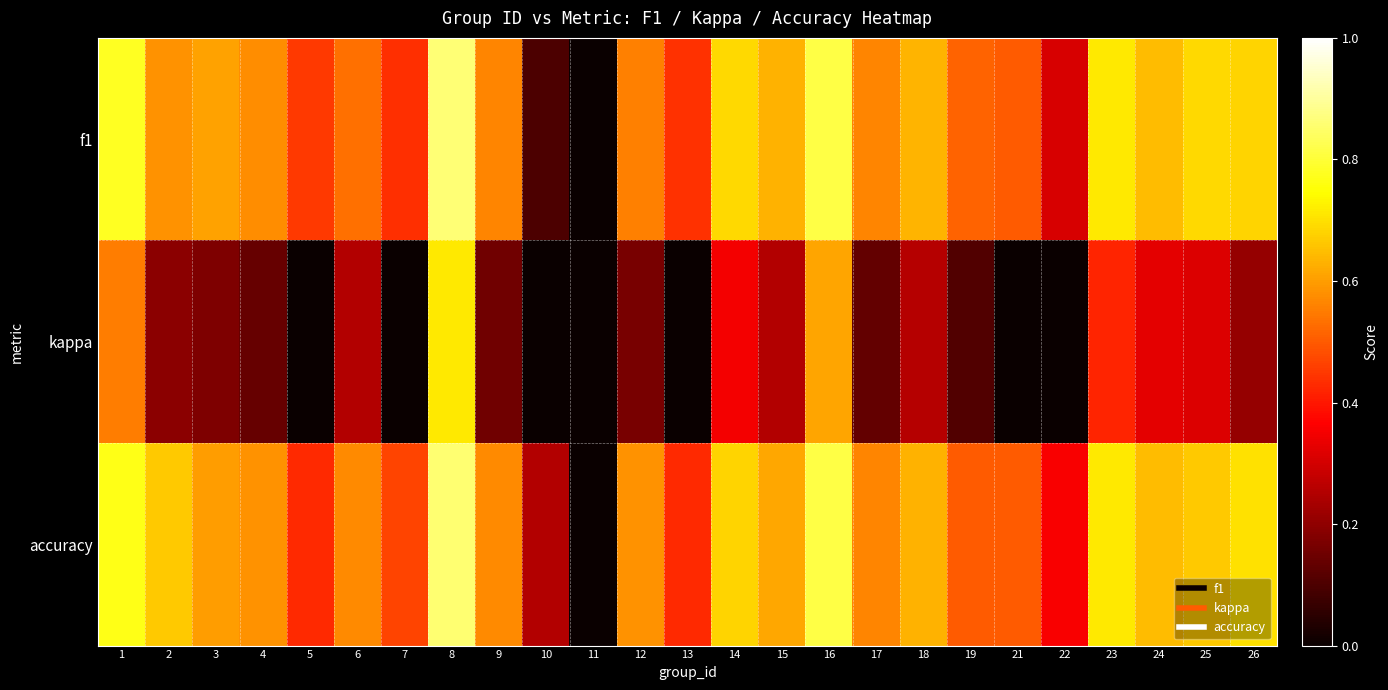

Reading left to right, what are all the values shown in this chart?

f1: 1=0.8	2=0.6	3=0.6	4=0.6	5=0.5	6=0.5	7=0.4	8=0.9	9=0.6	10=0.1	11=0.0	12=0.6	13=0.4	14=0.7	15=0.6	16=0.8	17=0.6	18=0.6	19=0.5	21=0.5	22=0.3	23=0.7	24=0.6	25=0.7	26=0.7
kappa: 1=0.6	2=0.2	3=0.2	4=0.1	5=0.0	6=0.3	7=0.0	8=0.7	9=0.2	10=0.0	11=0.0	12=0.2	13=0.0	14=0.4	15=0.3	16=0.6	17=0.1	18=0.3	19=0.1	21=0.0	22=0.0	23=0.4	24=0.3	25=0.3	26=0.2
accuracy: 1=0.8	2=0.7	3=0.6	4=0.6	5=0.4	6=0.6	7=0.5	8=0.9	9=0.6	10=0.2	11=0.0	12=0.6	13=0.4	14=0.7	15=0.6	16=0.8	17=0.6	18=0.6	19=0.5	21=0.5	22=0.4	23=0.7	24=0.6	25=0.7	26=0.7